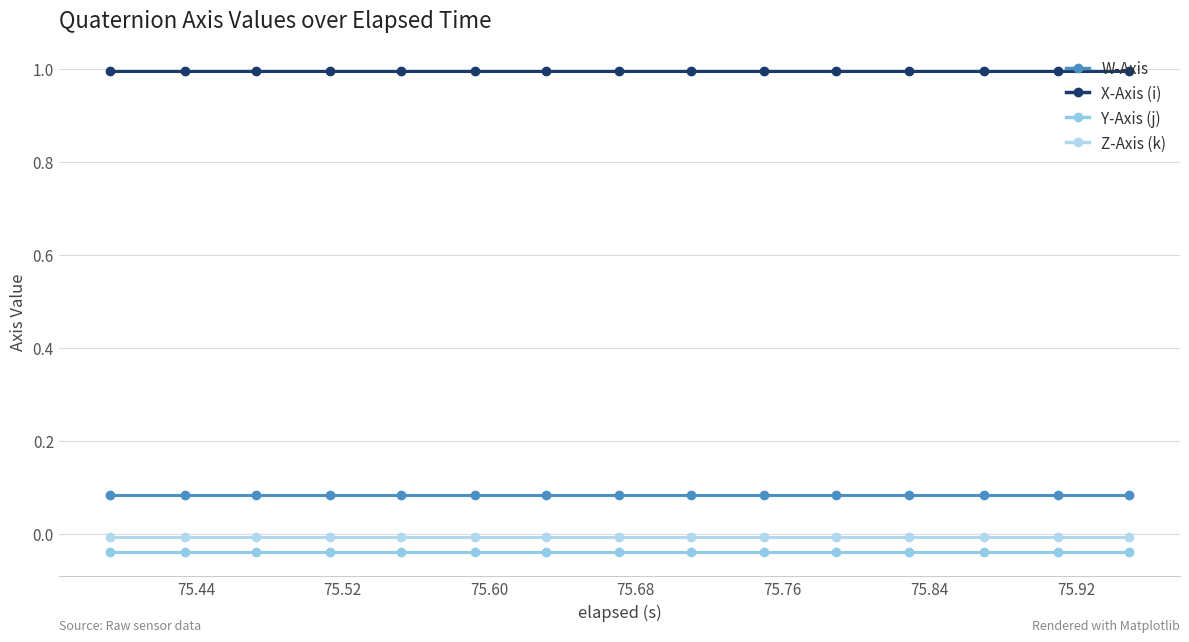

How many distinct data groups are displayed?

4